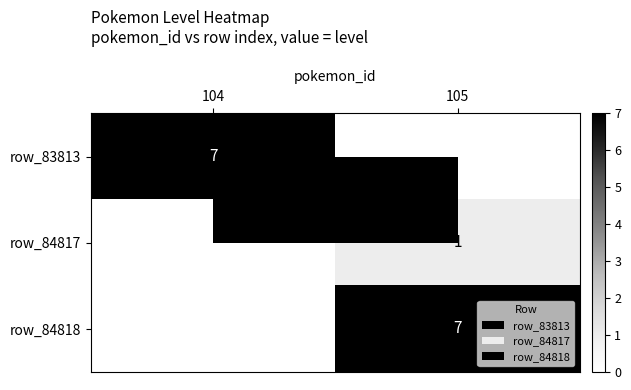

The row_83813 series shows 7 at 104. True or false?

True